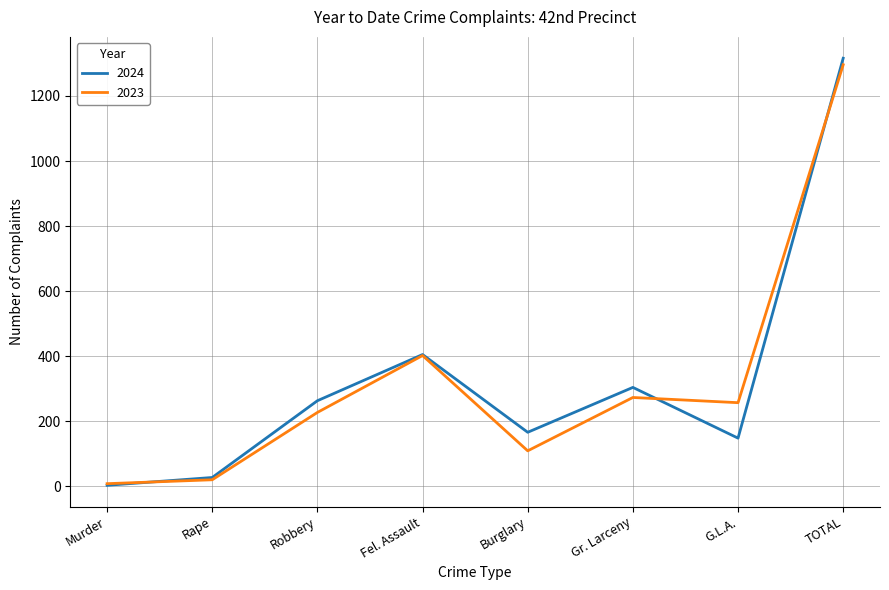

Does the chart have visible grid lines?

Yes